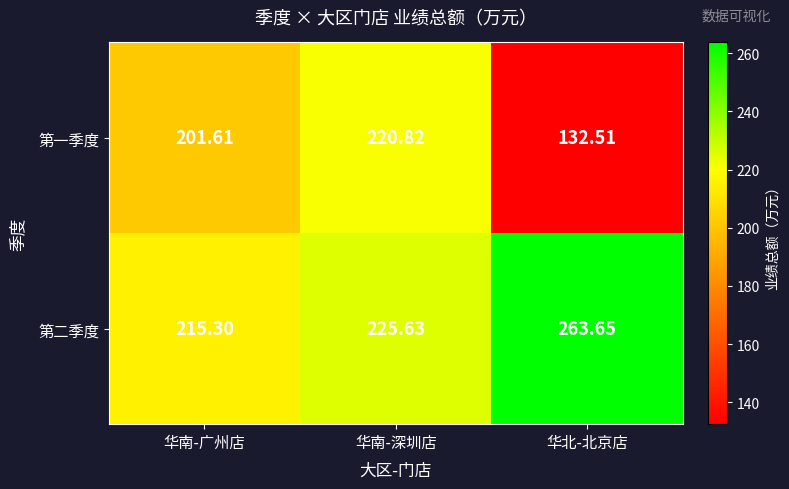

What is the difference between the highest and lowest values at 华北-北京店?

131.1